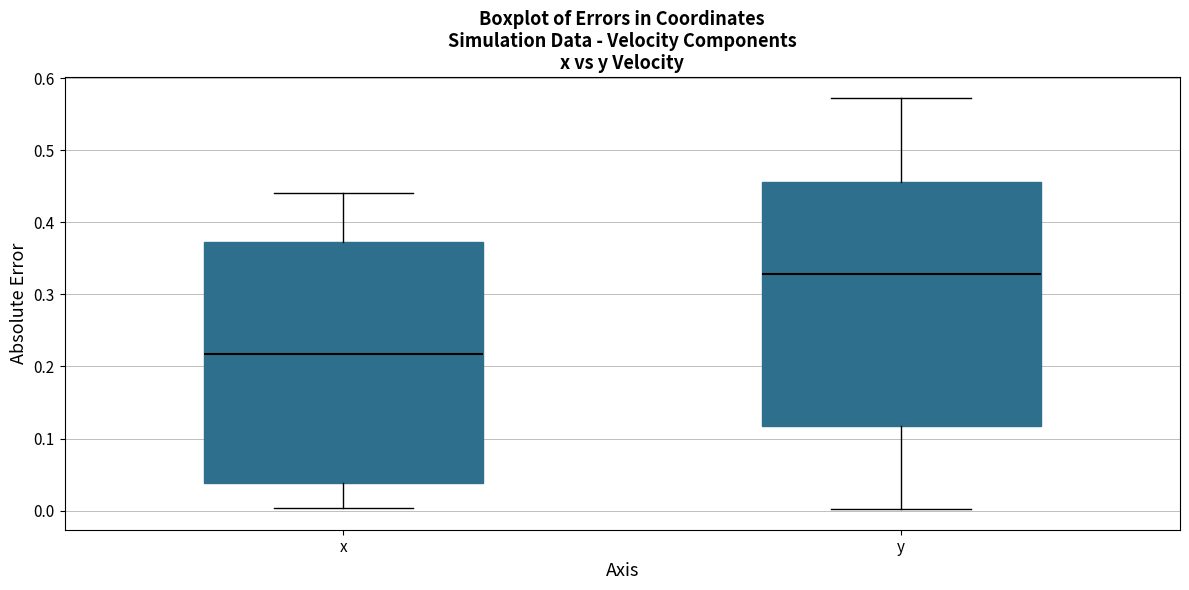

Which box's median line is the lowest?

x